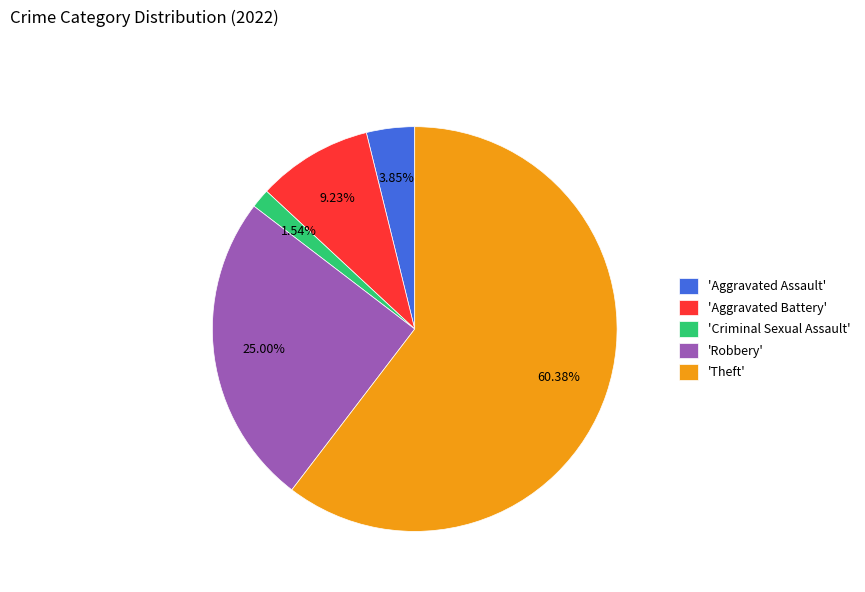

Which category has the smallest portion of the pie?

'Criminal Sexual Assault'